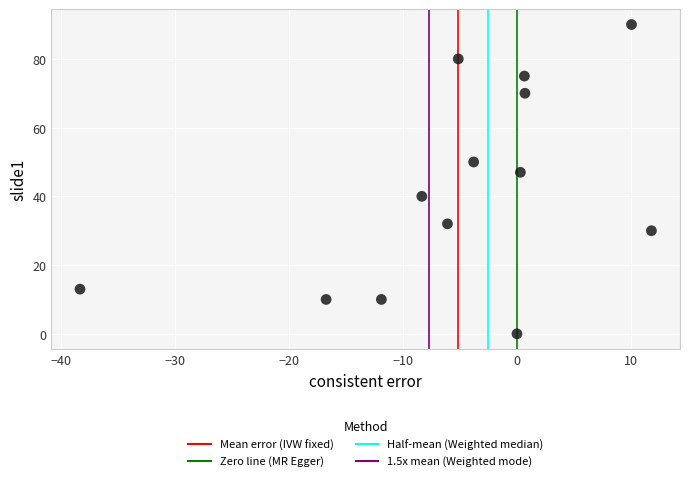

What is the range of Y values (max minus min)?

90